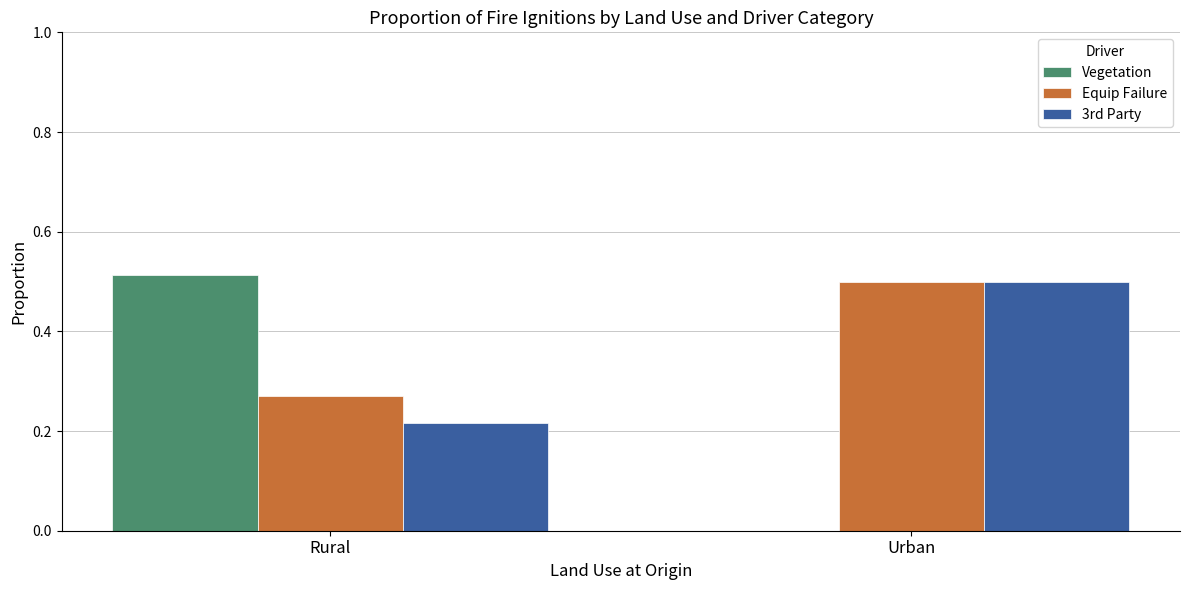

What is the sum of the Equip Failure values at Rural and Urban?

0.8